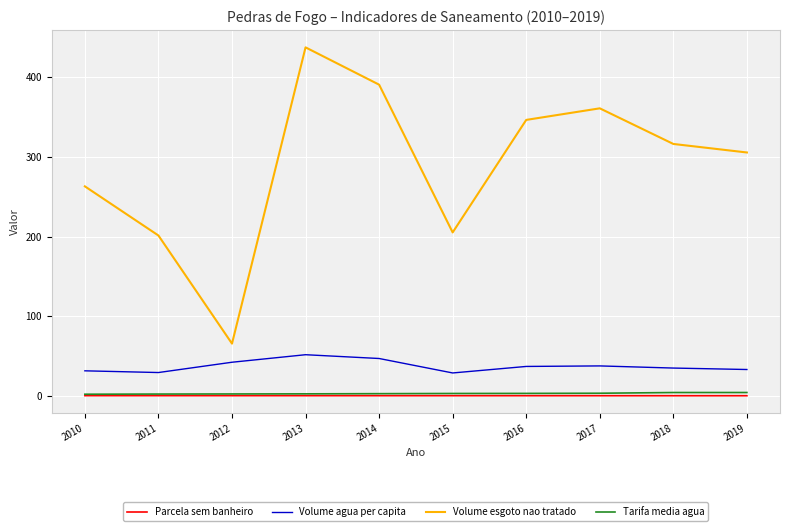

At which category is the sum across all series the highest?

2013